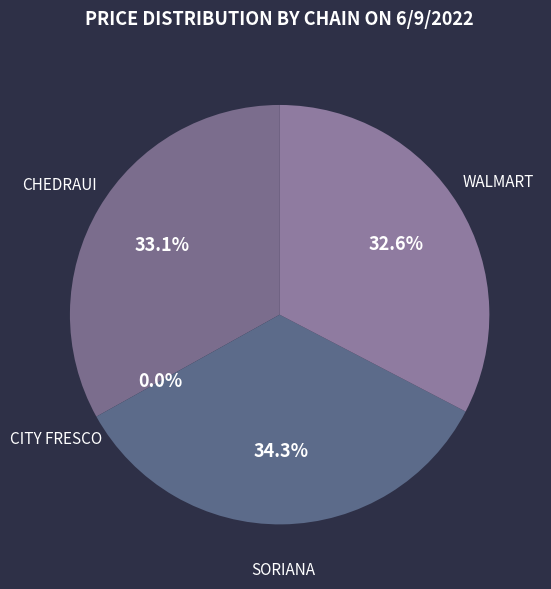

To the nearest percent, what is the average slice percentage?

25%